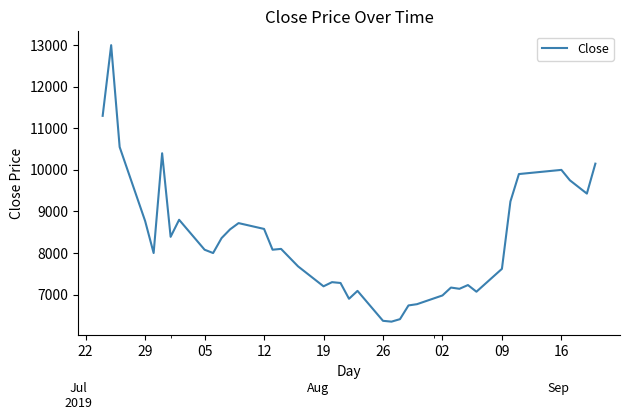

What is the average value?

8326